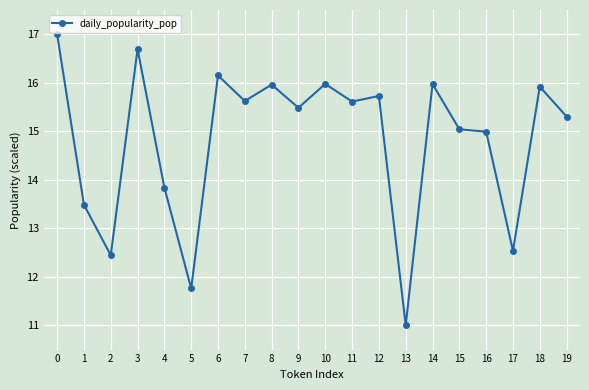

Which category has the lowest value across all series?

13